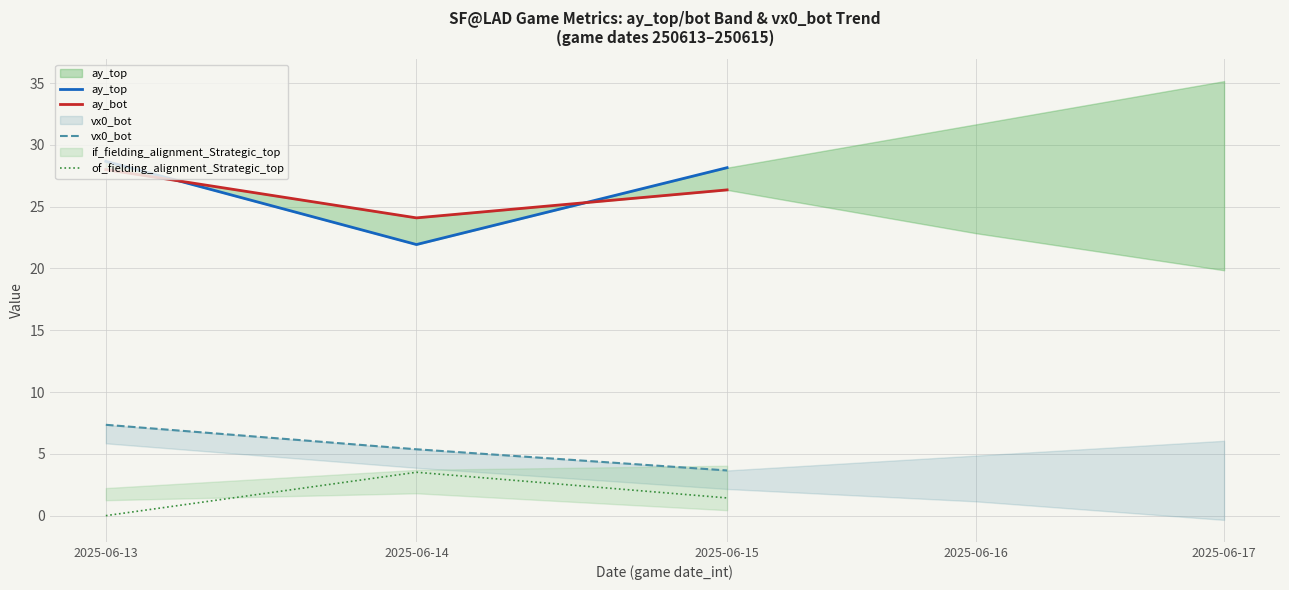

How many lines are shown in the chart?

4